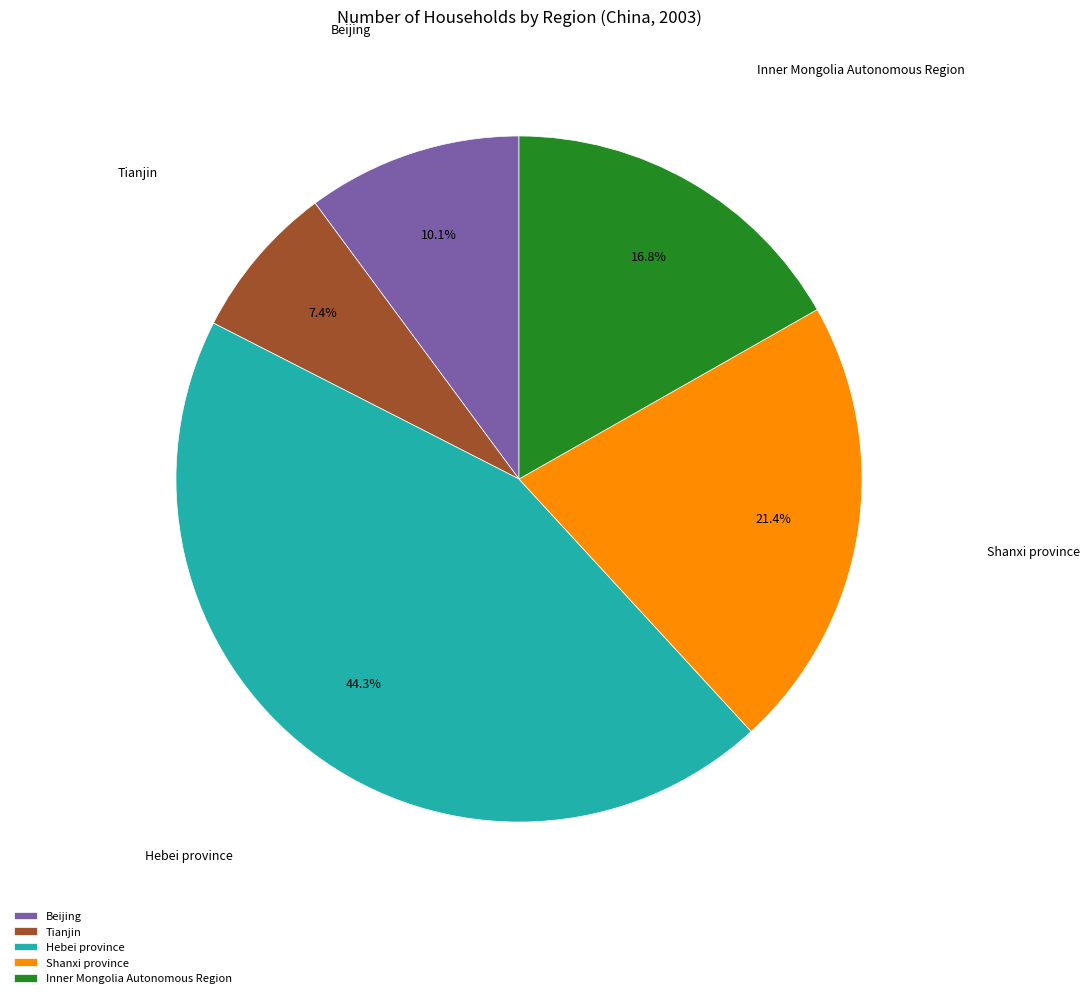

Which category has the smallest portion of the pie?

Tianjin